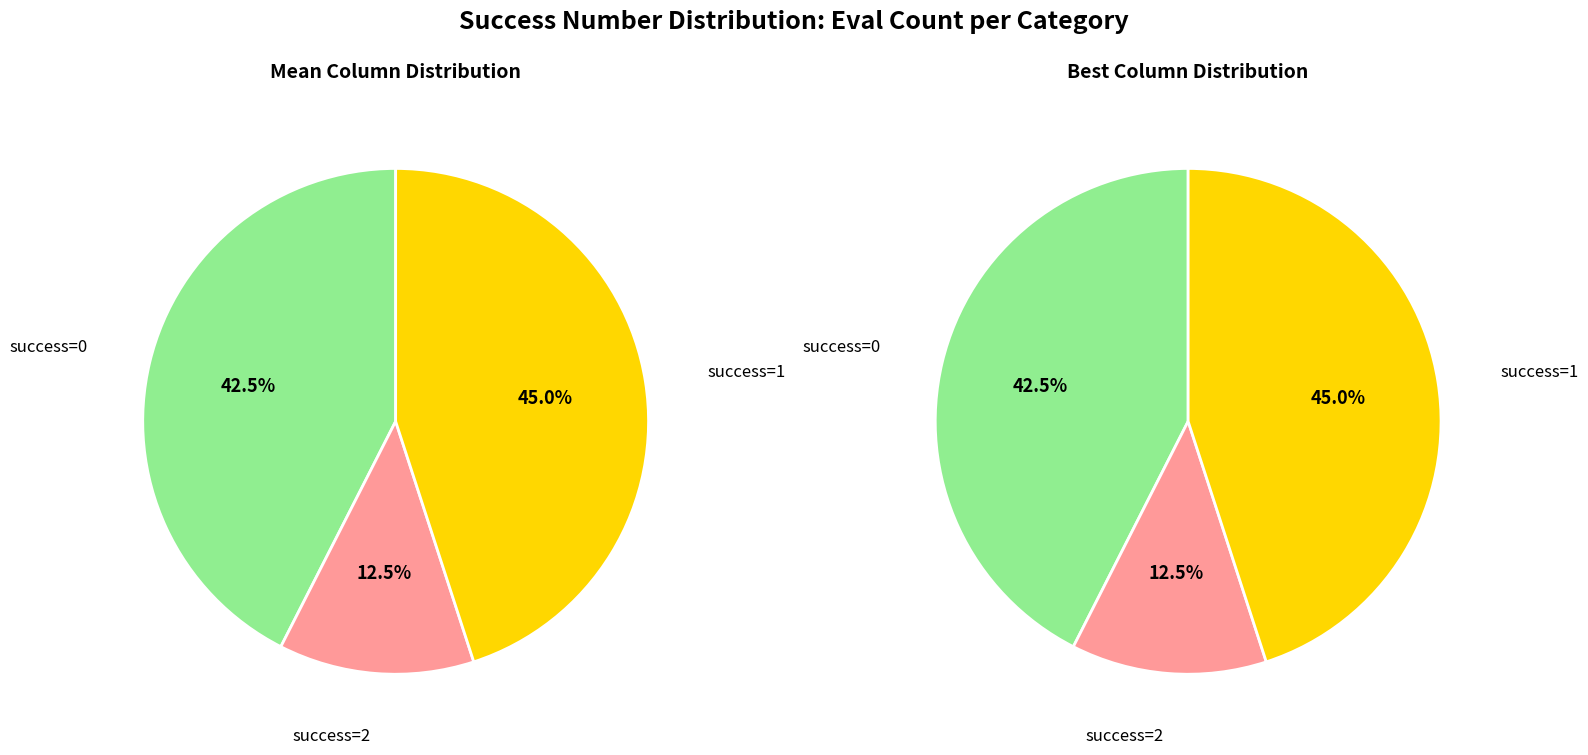

To the nearest percent, what is the difference between the 2 and 1 slice percentages?

33%